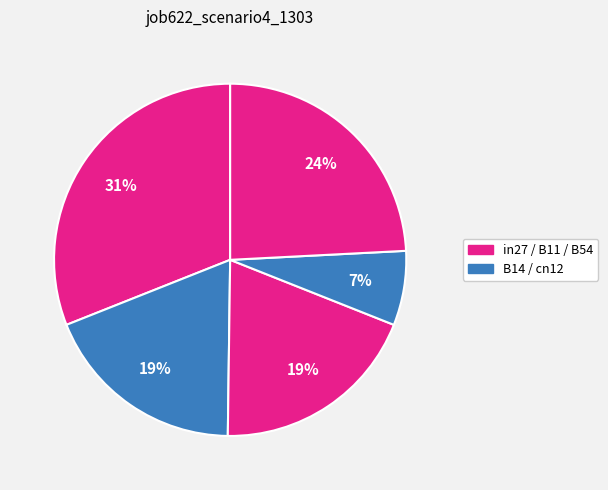

How many segments does this pie chart have?

5